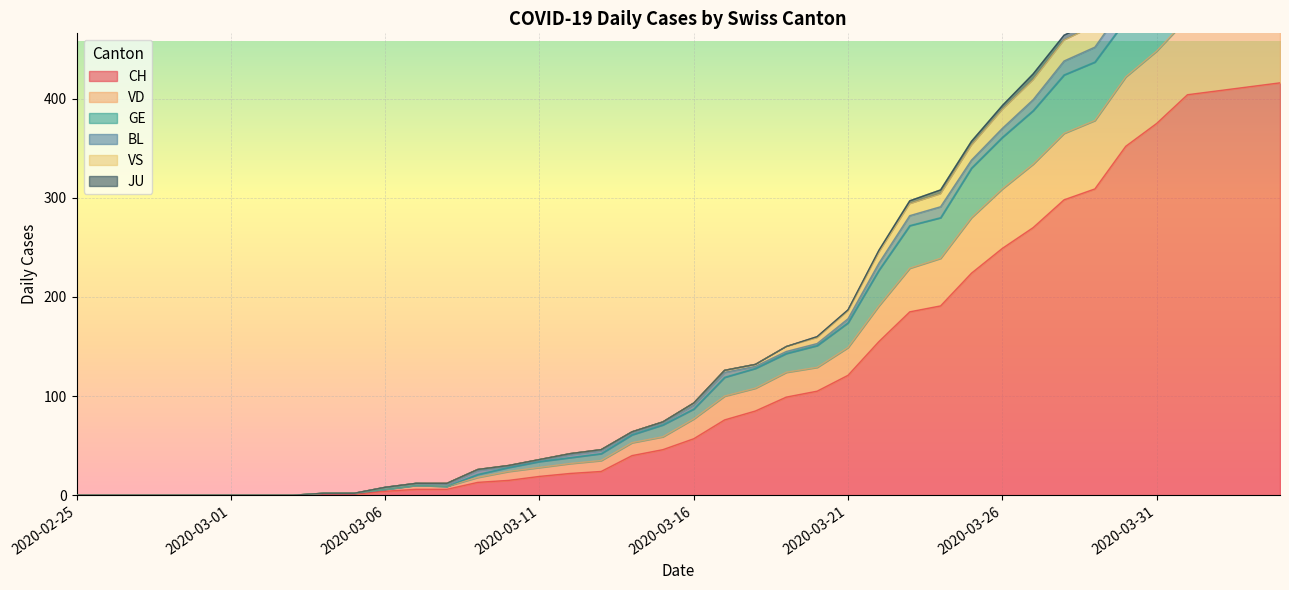

What is the label of the 40th point from the right?

2020-02-25